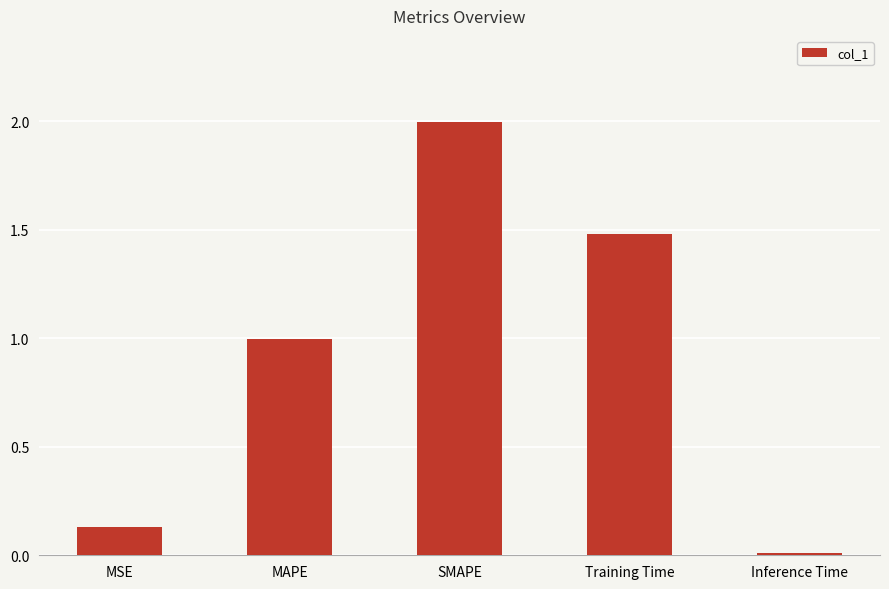

At which category does the chart reach its minimum across all series?

Inference Time